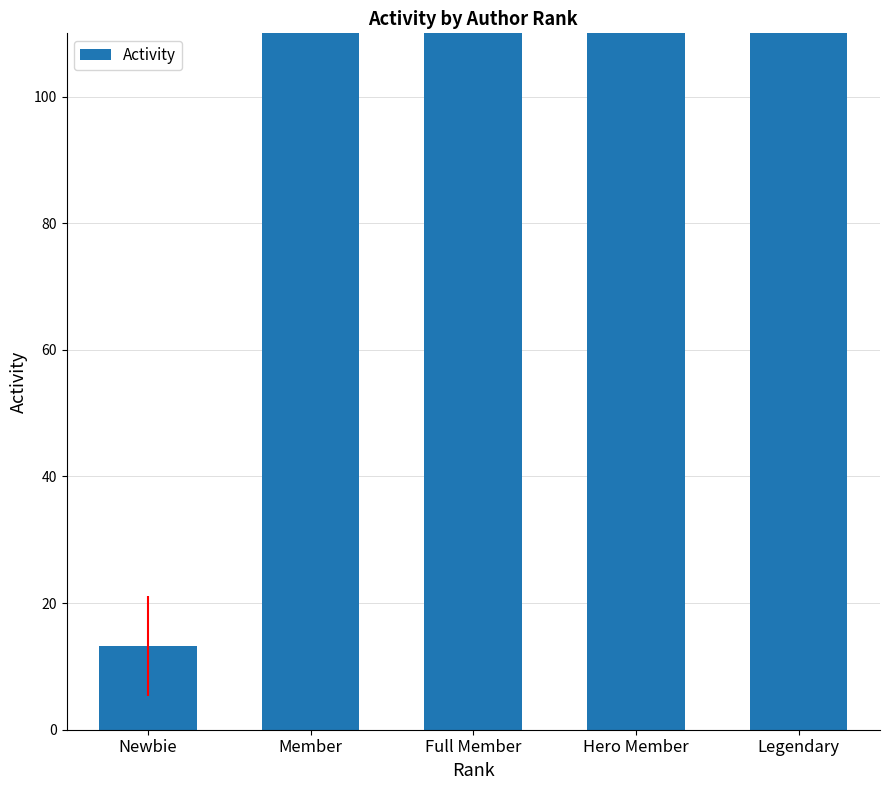

How many data points are above 490?

2